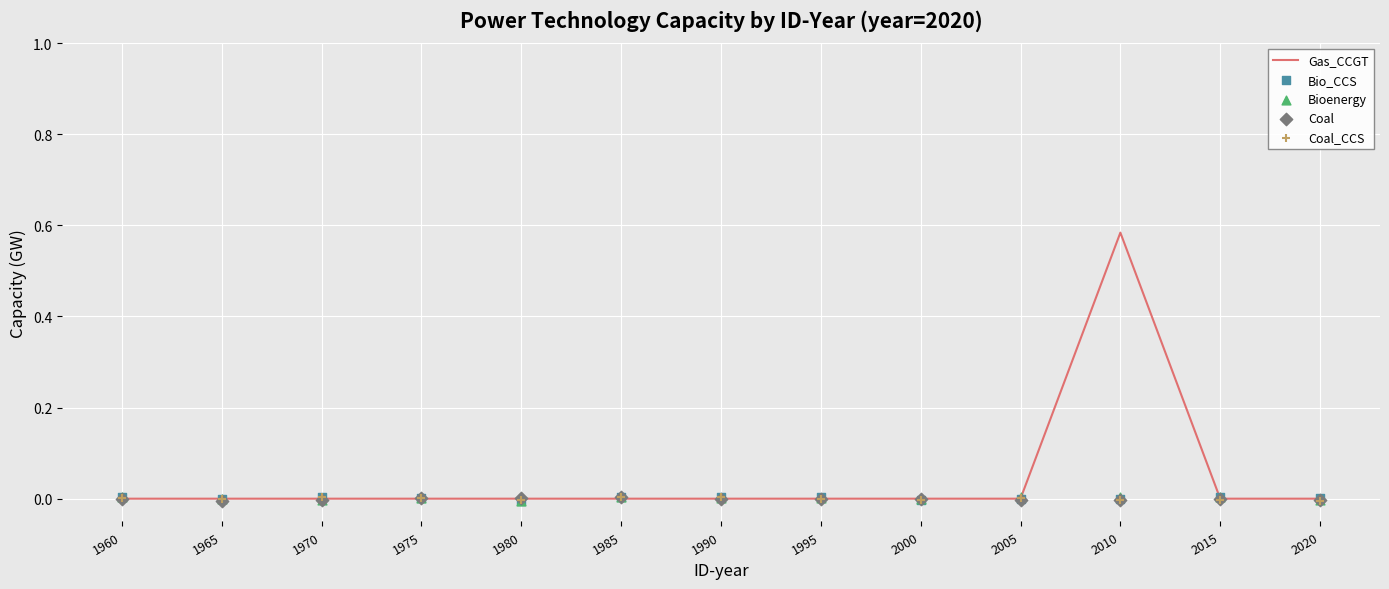

Which series contains the highest Y value?

Gas_CCGT